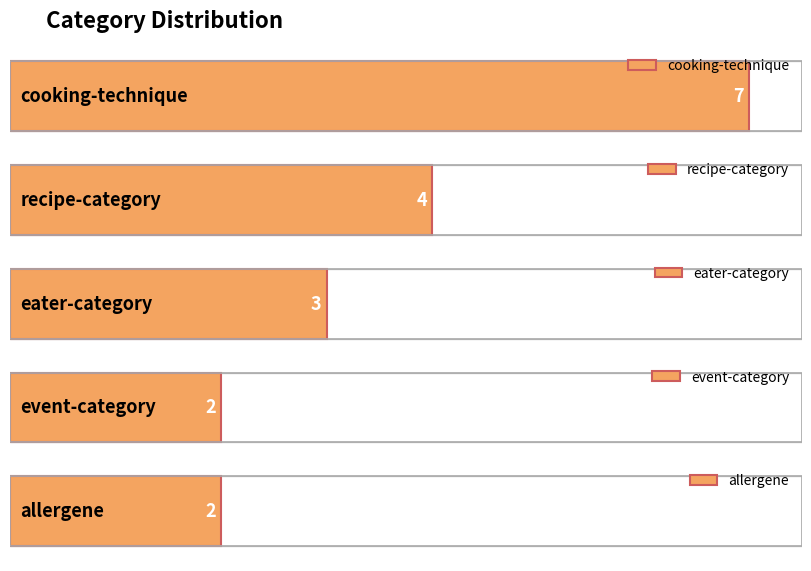

Reading left to right, transcribe all the data shown in this chart.

cooking-technique=7	recipe-category=4	eater-category=3	event-category=2	allergene=2